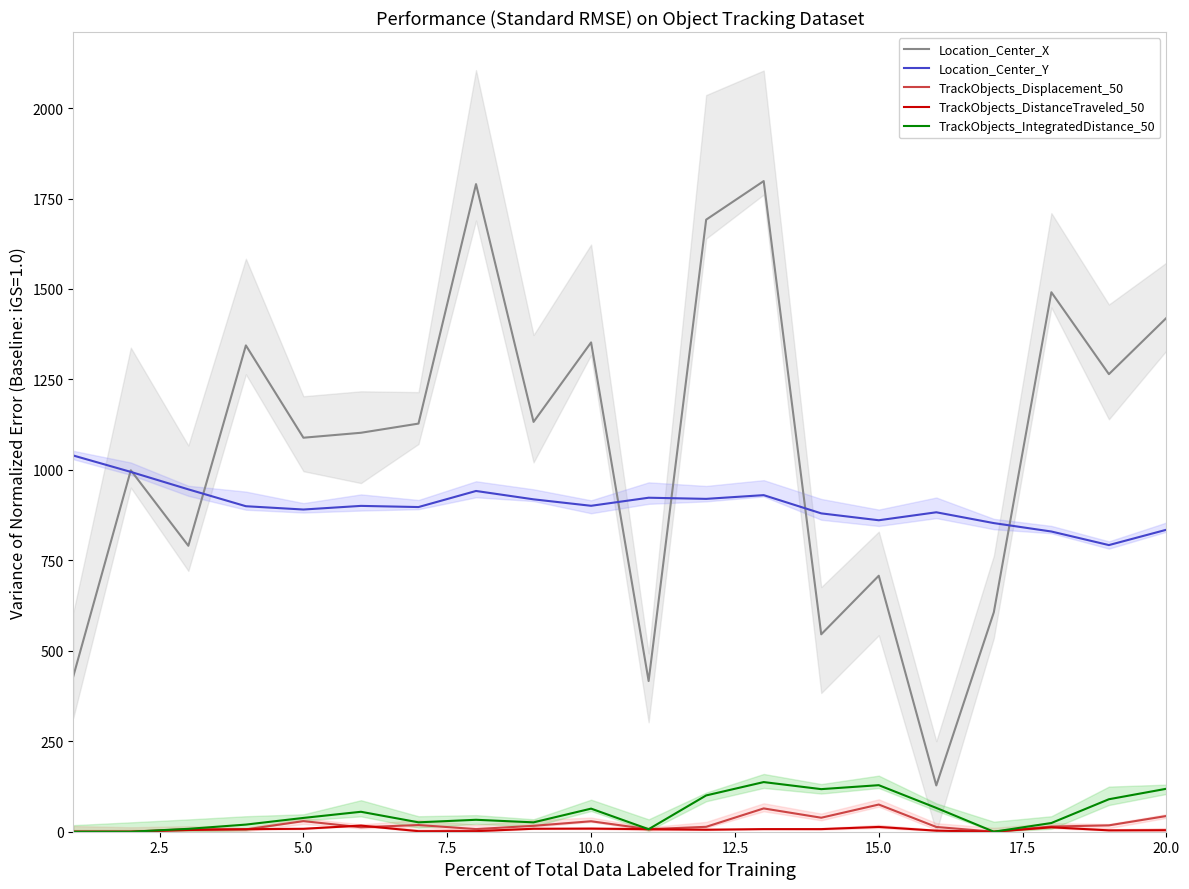

What are all the series names shown in the legend?

Location_Center_X, Location_Center_Y, TrackObjects_Displacement_50, TrackObjects_DistanceTraveled_50, TrackObjects_IntegratedDistance_50